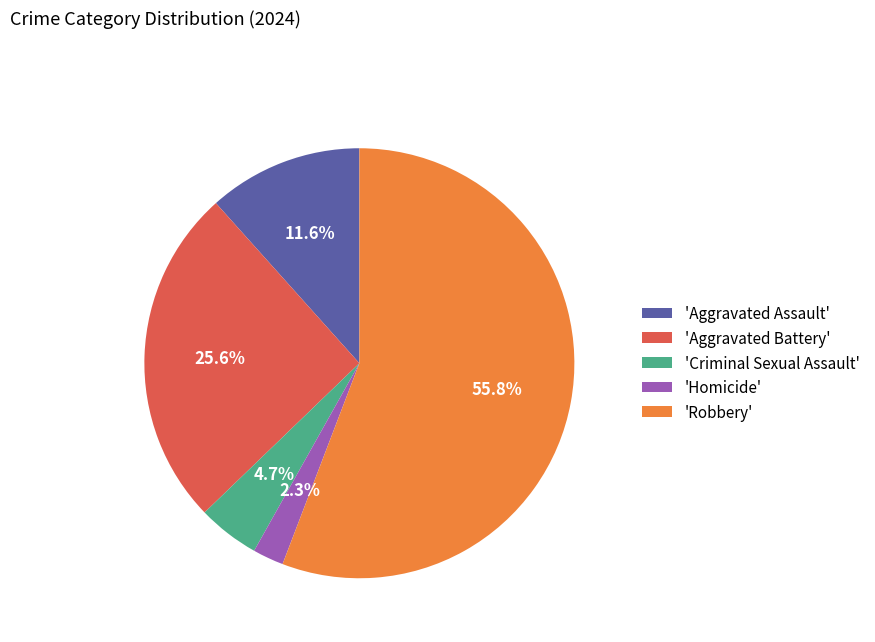

What is the smallest slice in the pie chart?

'Homicide'